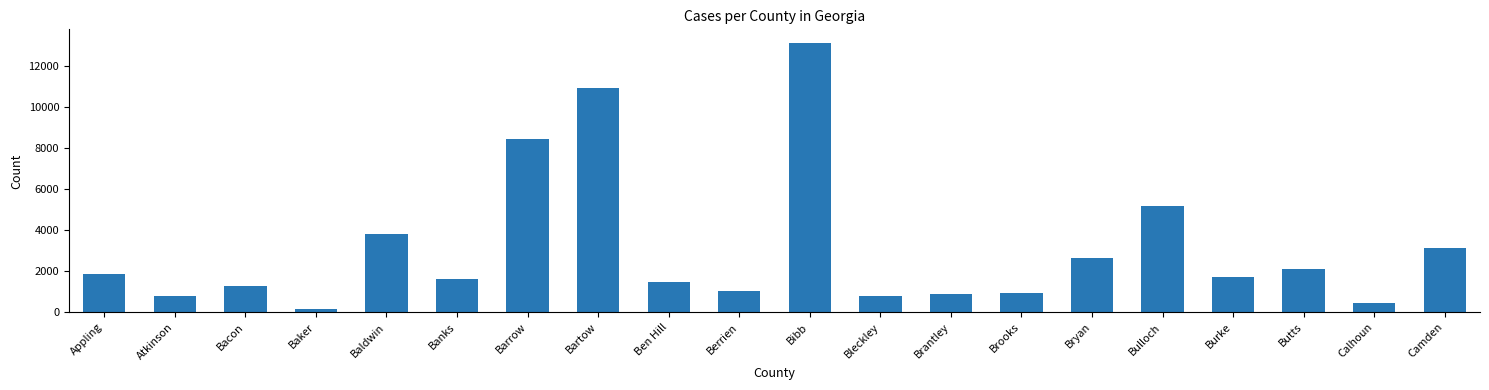

What is the label of the 10th bar from the left?

Berrien